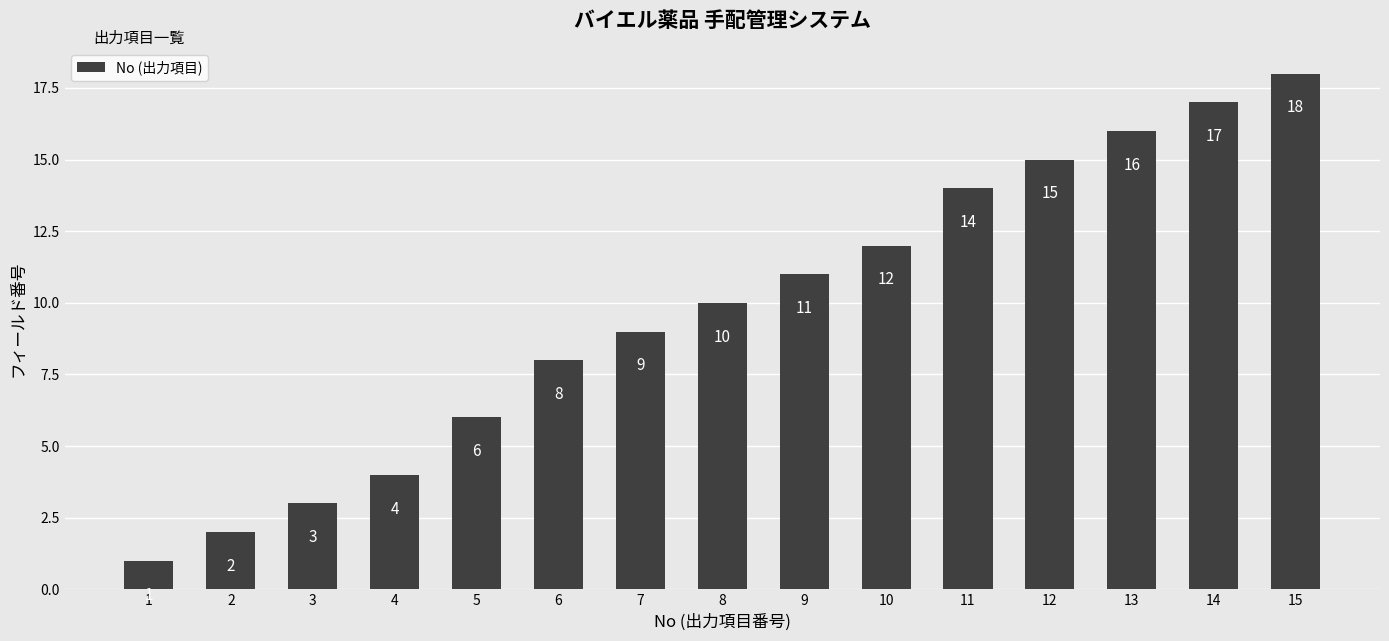

The chart shows a value of 10 at 12. True or false?

False